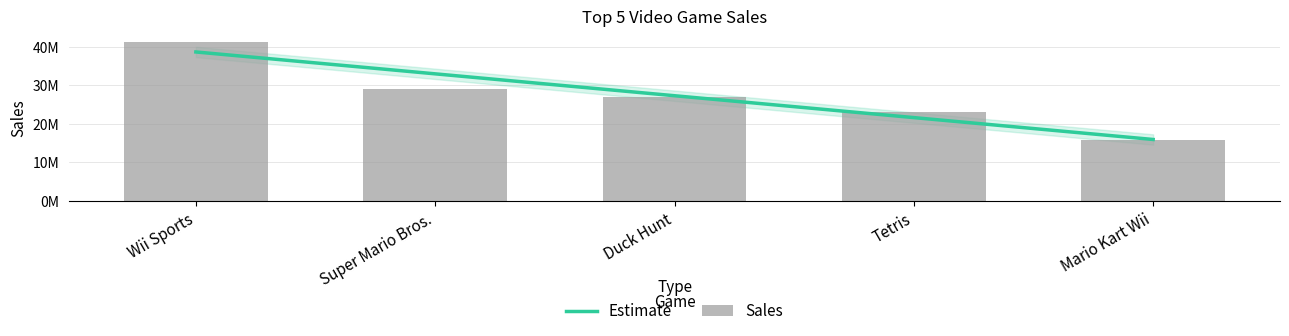

Which has a higher value, Duck Hunt or Wii Sports?

Wii Sports